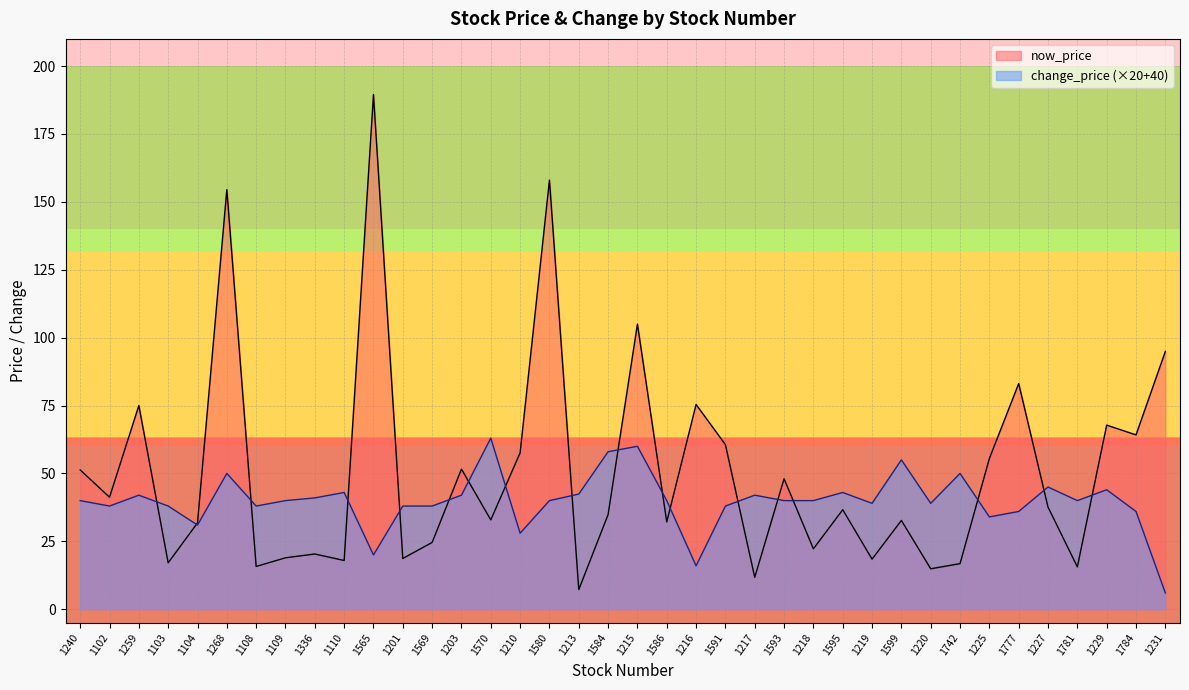

List the series in order of their overall mean, lowest first.

change_price (×20+40), now_price